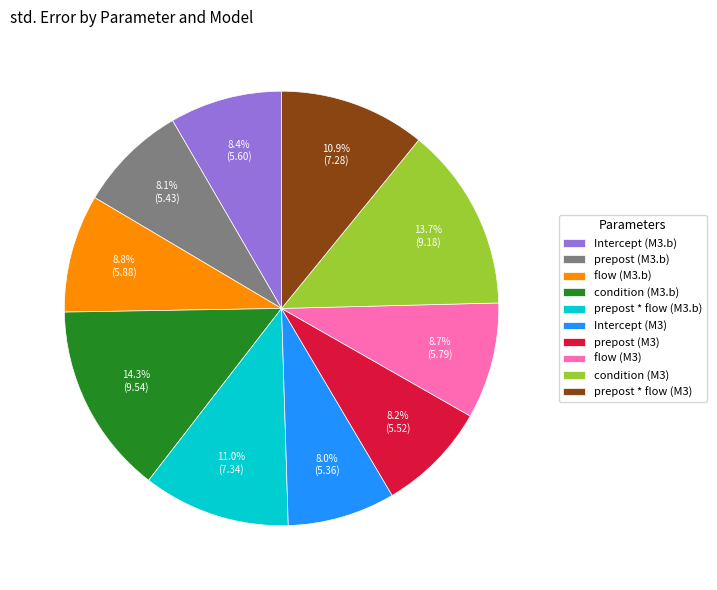

To the nearest percent, what is the combined percentage of prepost * flow (M3) and Intercept (M3)?

19%